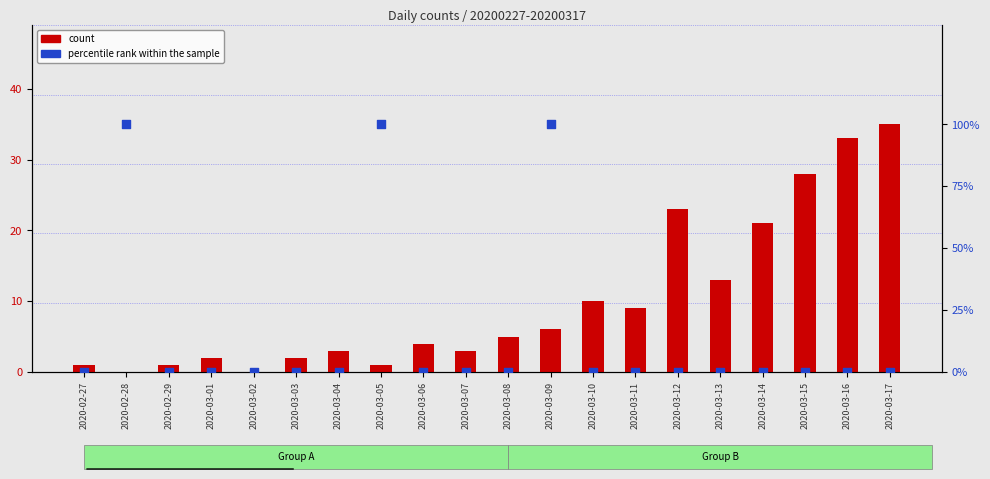

Is the value of count at 2020-03-15 greater than the value of percentile rank within the sample at 2020-03-14?

Yes